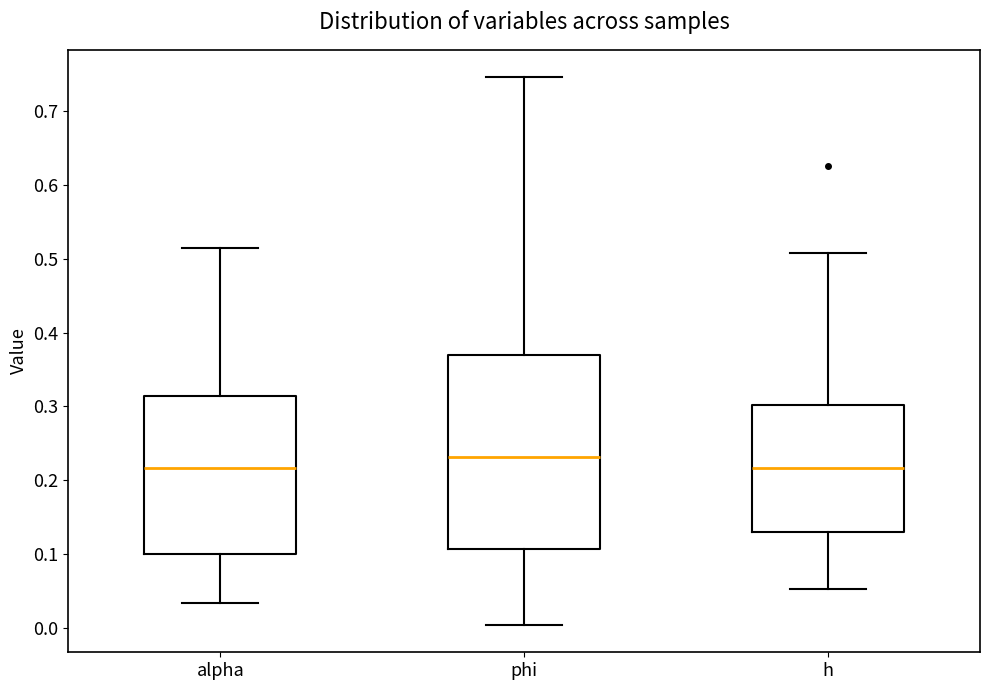

Comparing the boxes themselves (not the whiskers), which one is the tallest?

phi